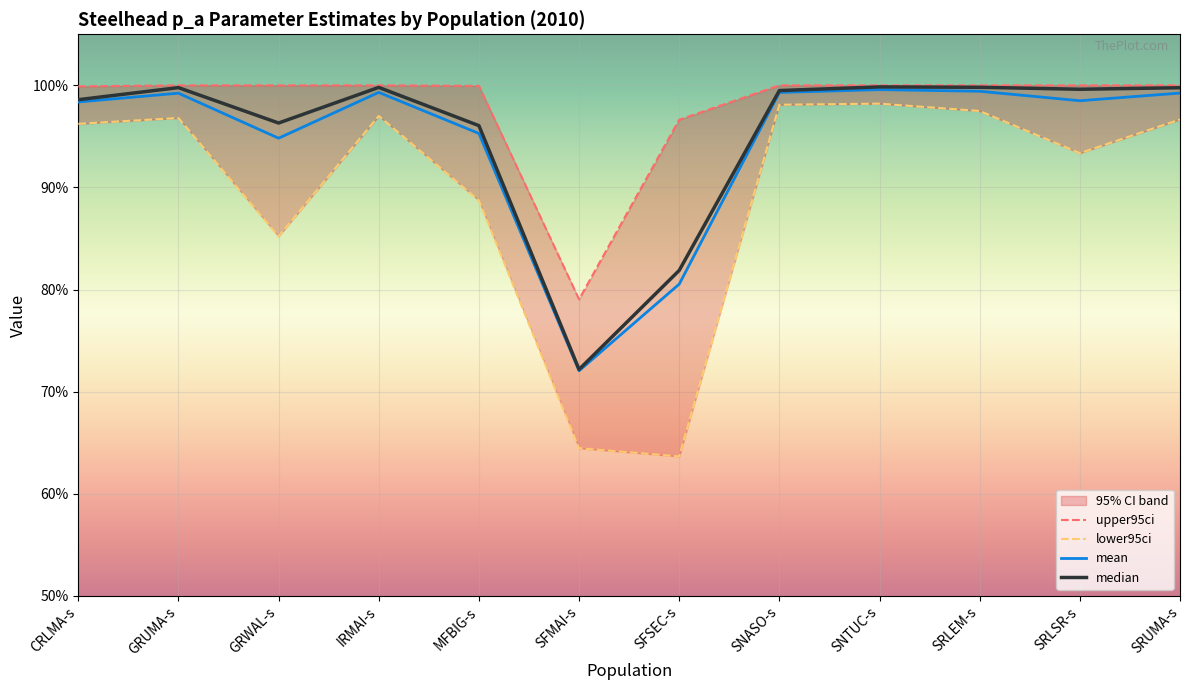

True or false: lower95ci has more than 0 points higher than both neighbors.

True